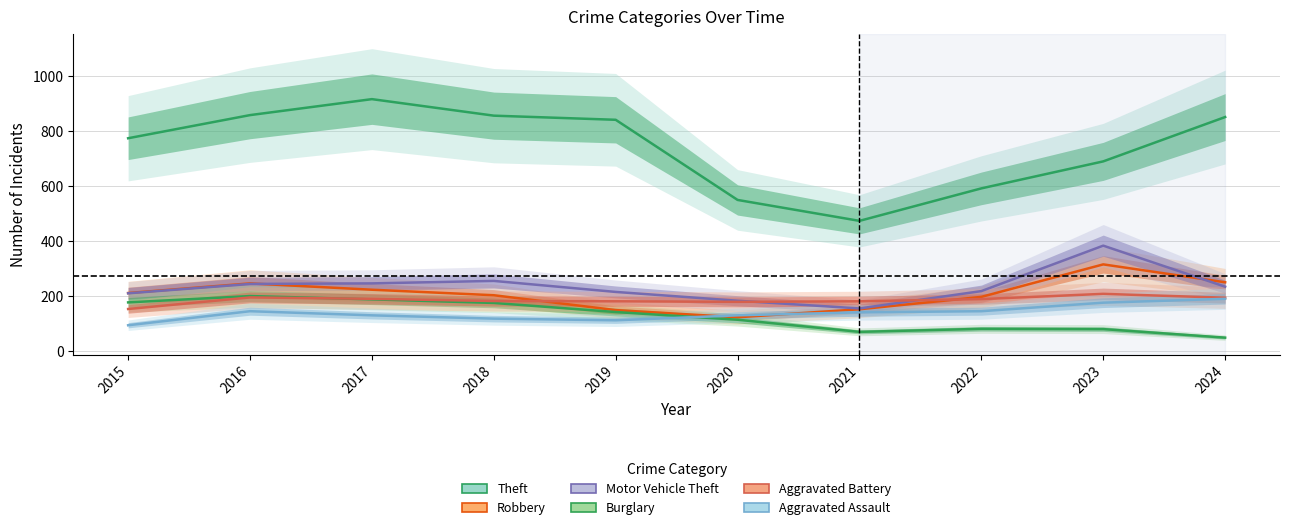

What is the value of the Robbery point at the 4th from the left?

204